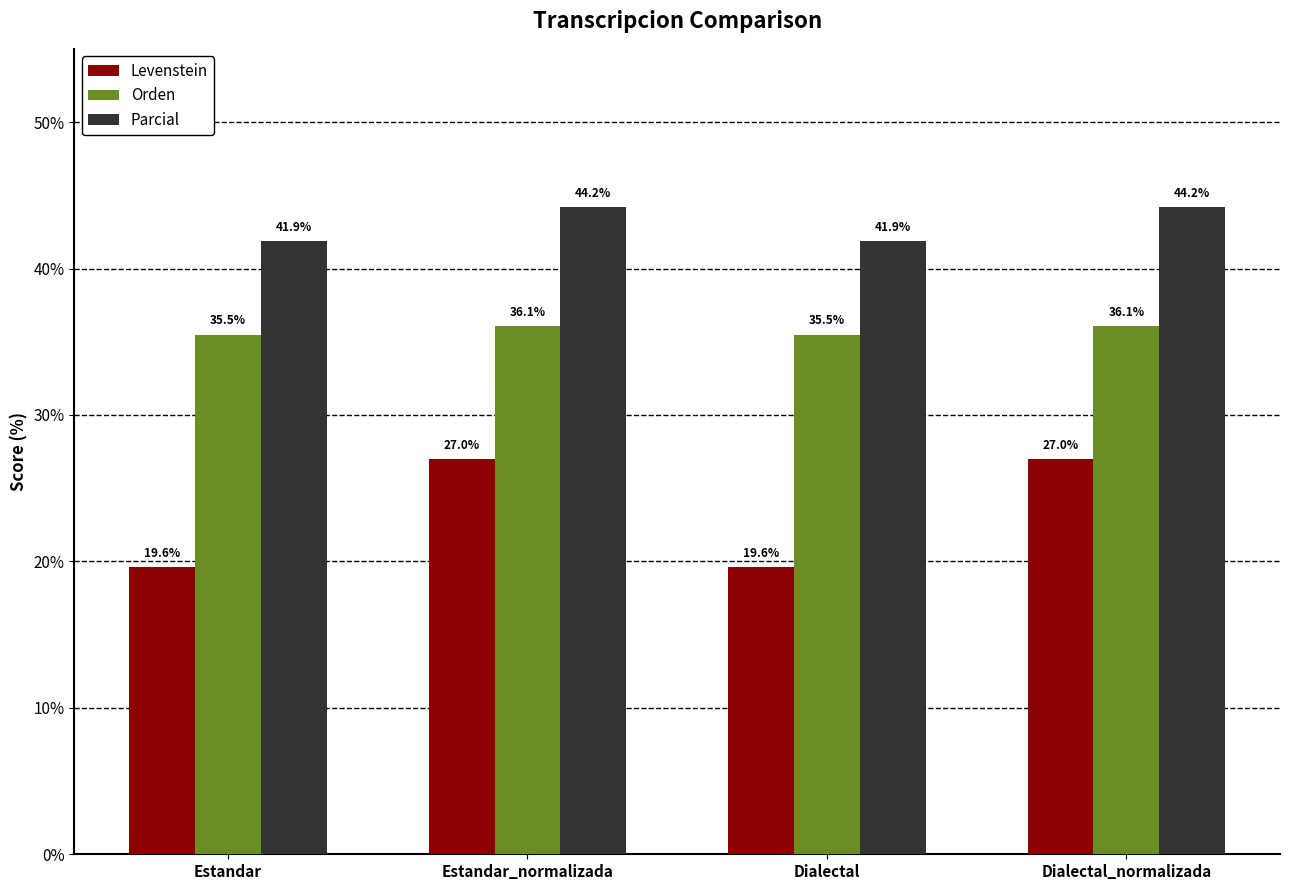

Is the value of Parcial at Estandar_normalizada greater than the value of Levenstein at Estandar_normalizada?

Yes